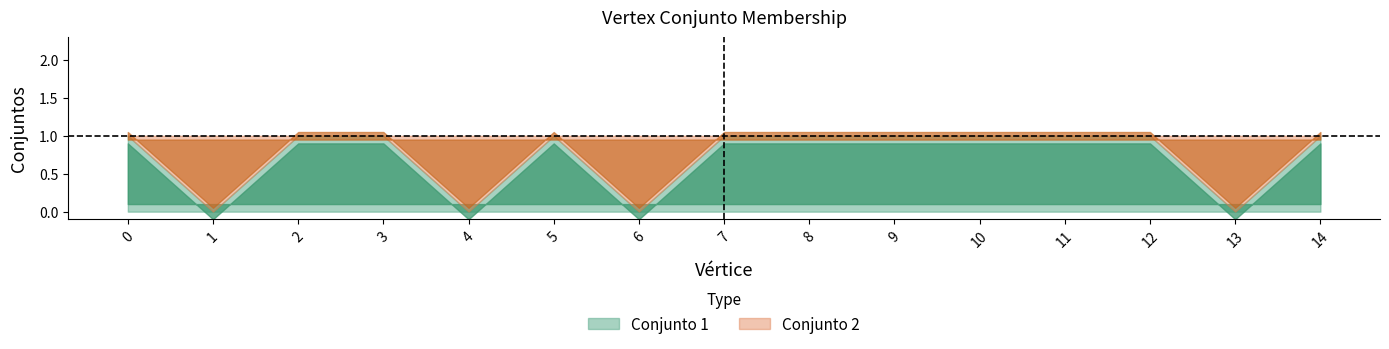

Rank the categories by Conjunto_2 value from highest to lowest.

1, 4, 6, 13, 0, 2, 3, 5, 7, 8, 9, 10, 11, 12, 14